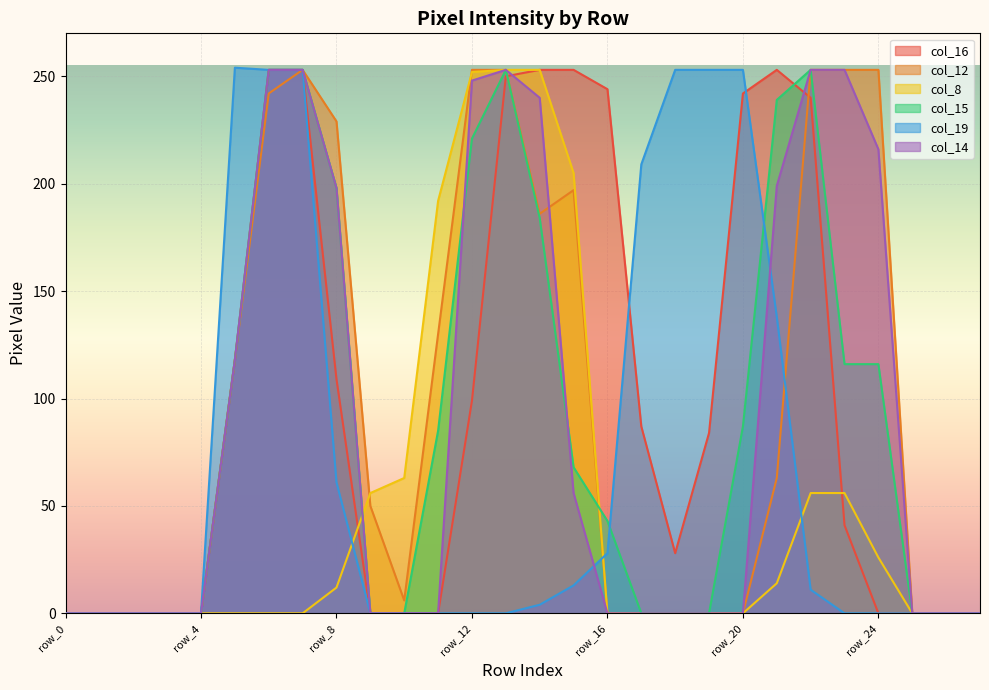

Reading right to left, list all the values displayed in this chart.

col_16: row_27=0	row_26=0	row_25=0	row_24=0	row_23=41	row_22=240	row_21=253	row_20=242	row_19=84	row_18=28	row_17=87	row_16=244	row_15=253	row_14=253	row_13=250	row_12=99	row_11=0	row_10=0	row_9=0	row_8=109	row_7=253	row_6=253	row_5=118	row_4=0	row_3=0	row_2=0	row_1=0	row_0=0
col_12: row_27=0	row_26=0	row_25=0	row_24=253	row_23=253	row_22=253	row_21=63	row_20=0	row_19=0	row_18=0	row_17=0	row_16=0	row_15=197	row_14=186	row_13=253	row_12=253	row_11=130	row_10=6	row_9=50	row_8=229	row_7=253	row_6=242	row_5=118	row_4=0	row_3=0	row_2=0	row_1=0	row_0=0
col_8: row_27=0	row_26=0	row_25=0	row_24=26	row_23=56	row_22=56	row_21=14	row_20=0	row_19=0	row_18=0	row_17=0	row_16=0	row_15=205	row_14=253	row_13=253	row_12=252	row_11=192	row_10=63	row_9=56	row_8=12	row_7=0	row_6=0	row_5=0	row_4=0	row_3=0	row_2=0	row_1=0	row_0=0
col_15: row_27=0	row_26=0	row_25=0	row_24=116	row_23=116	row_22=253	row_21=239	row_20=87	row_19=0	row_18=0	row_17=0	row_16=43	row_15=68	row_14=184	row_13=253	row_12=221	row_11=85	row_10=0	row_9=0	row_8=198	row_7=253	row_6=253	row_5=118	row_4=0	row_3=0	row_2=0	row_1=0	row_0=0
col_19: row_27=0	row_26=0	row_25=0	row_24=0	row_23=0	row_22=11	row_21=138	row_20=253	row_19=253	row_18=253	row_17=209	row_16=28	row_15=13	row_14=4	row_13=0	row_12=0	row_11=0	row_10=0	row_9=0	row_8=61	row_7=253	row_6=253	row_5=254	row_4=0	row_3=0	row_2=0	row_1=0	row_0=0
col_14: row_27=0	row_26=0	row_25=0	row_24=216	row_23=253	row_22=253	row_21=199	row_20=0	row_19=0	row_18=0	row_17=0	row_16=0	row_15=56	row_14=240	row_13=253	row_12=248	row_11=0	row_10=0	row_9=0	row_8=198	row_7=253	row_6=253	row_5=118	row_4=0	row_3=0	row_2=0	row_1=0	row_0=0